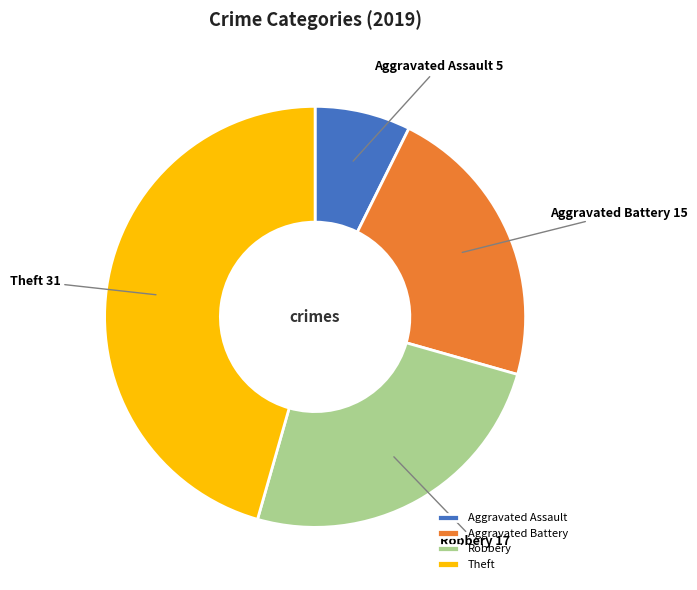

Does any single category account for the majority?

No